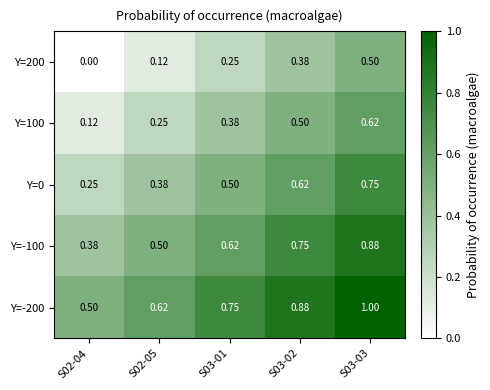

Count the number of categories in the chart.

5